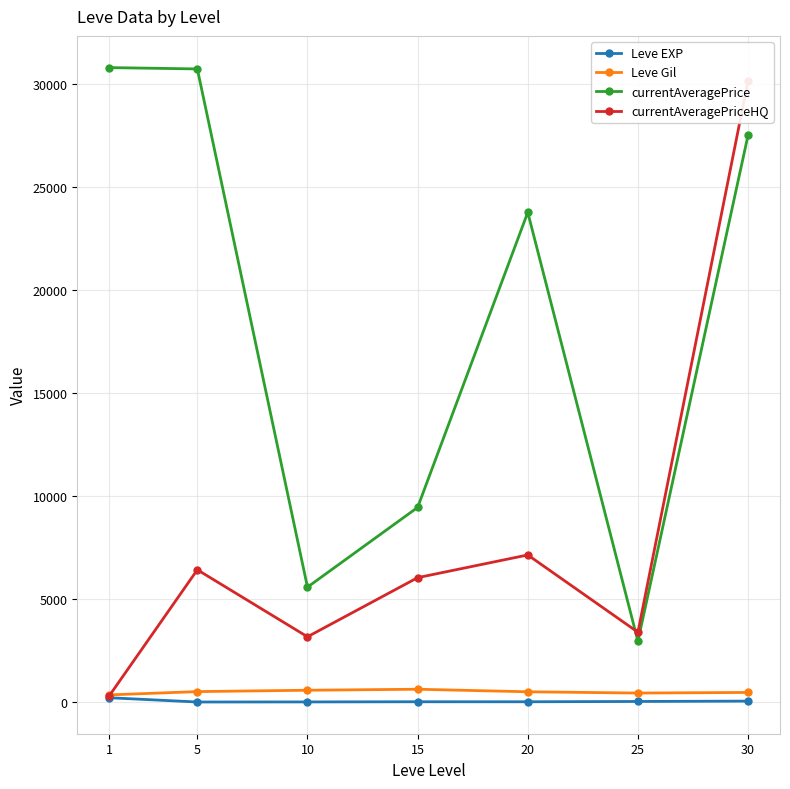

List the labels in order of currentAveragePriceHQ value, smallest first.

1, 10, 25, 15, 5, 20, 30